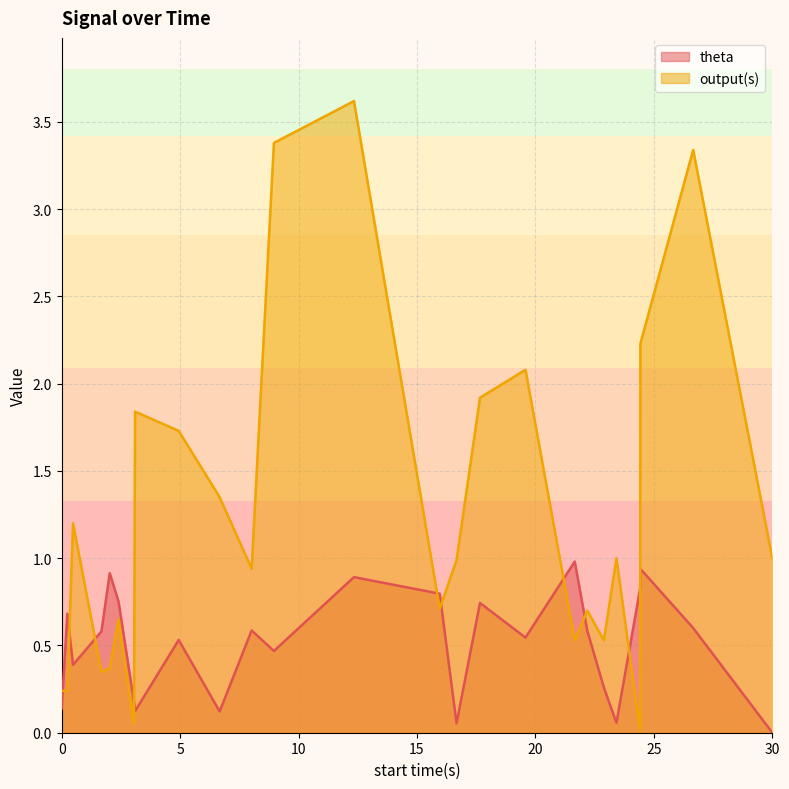

Rank the series by their average value, from lowest to highest.

theta, output(s)